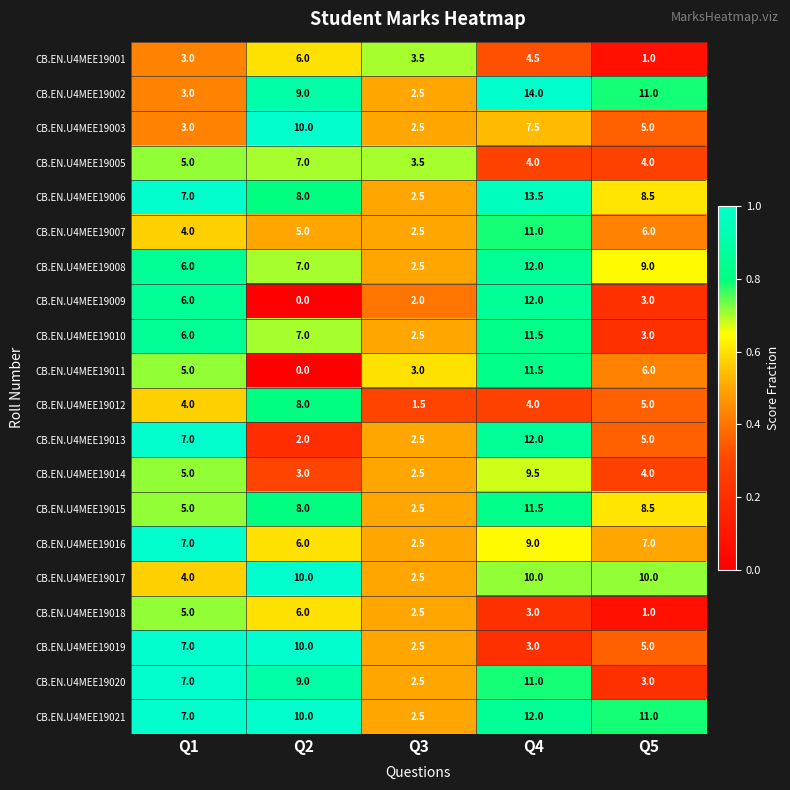

Count the number of data series in this chart.

20